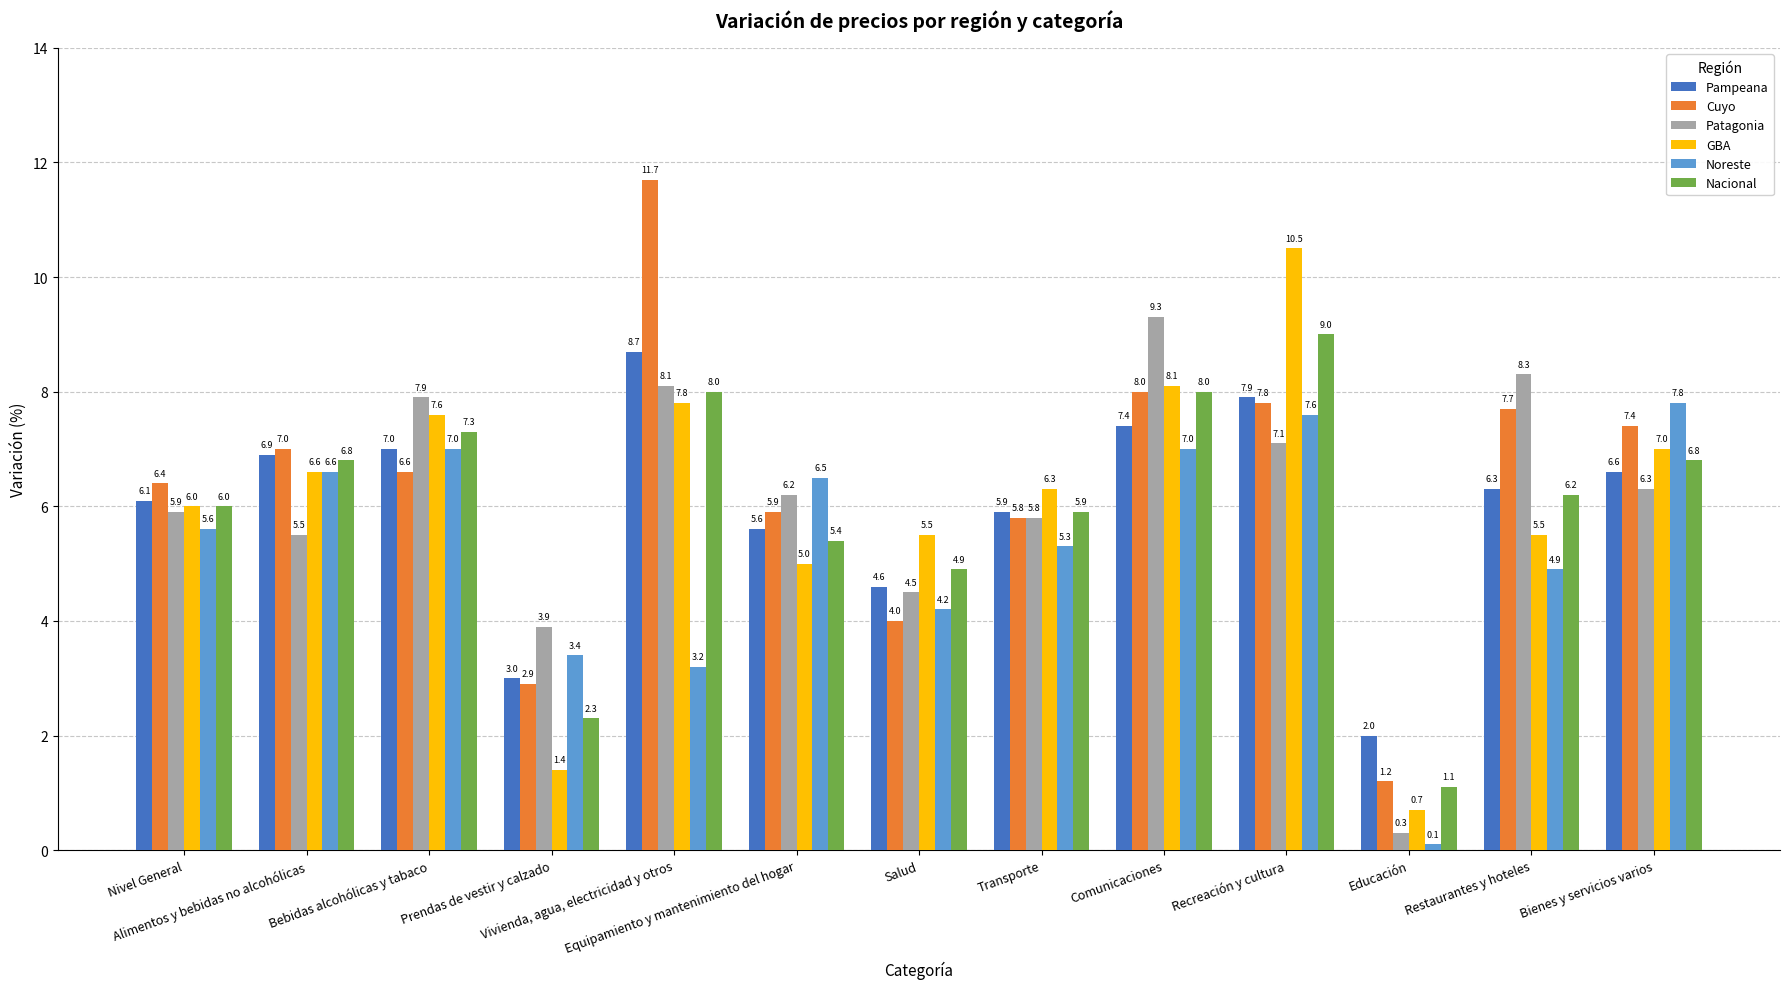

At which label is Nacional closest to 5?

Salud